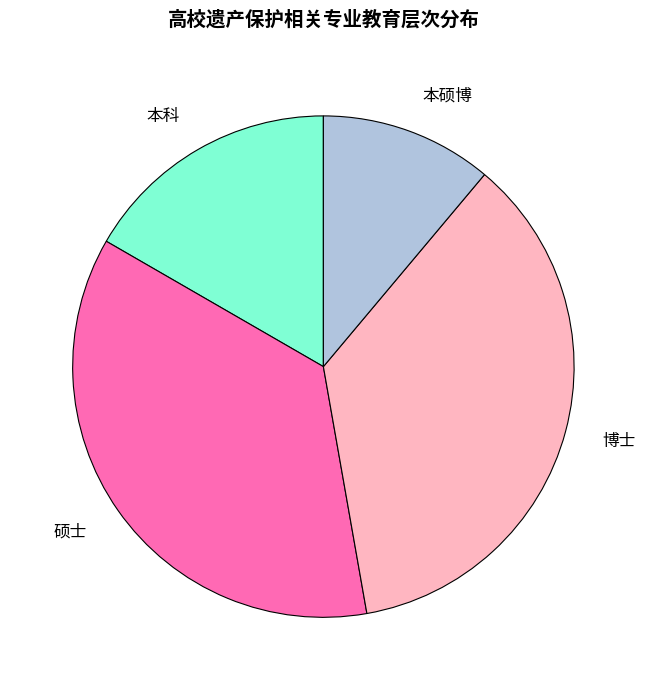

Which slice is the smallest?

本硕博